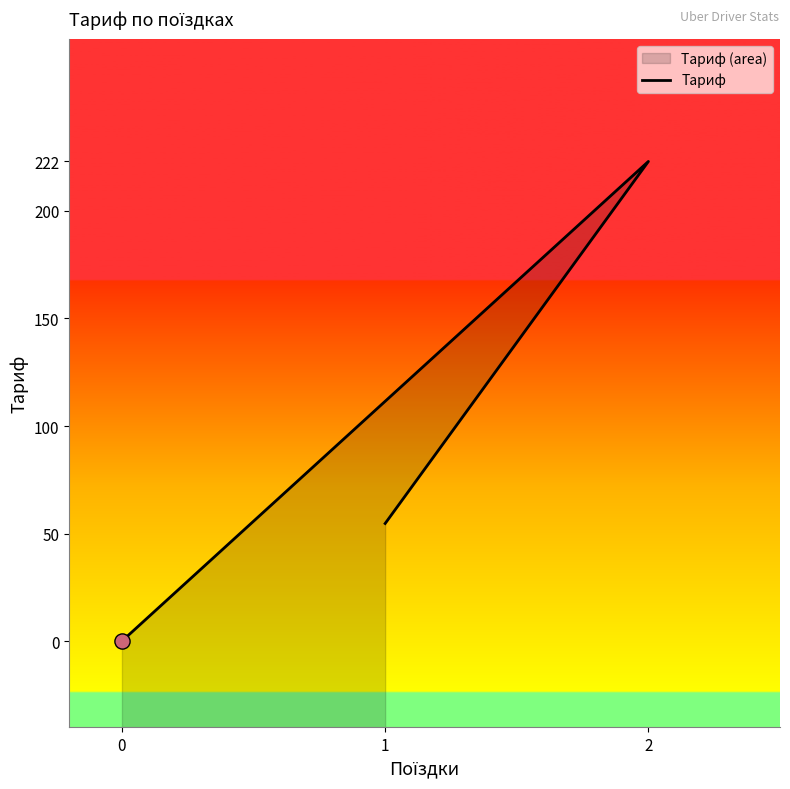

Approximately how many times larger is the value at 2 compared to 1?

4.1